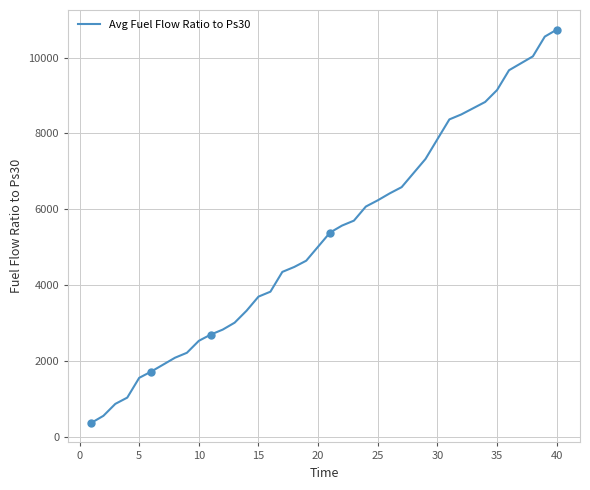

What is the greatest value displayed?

10735.7